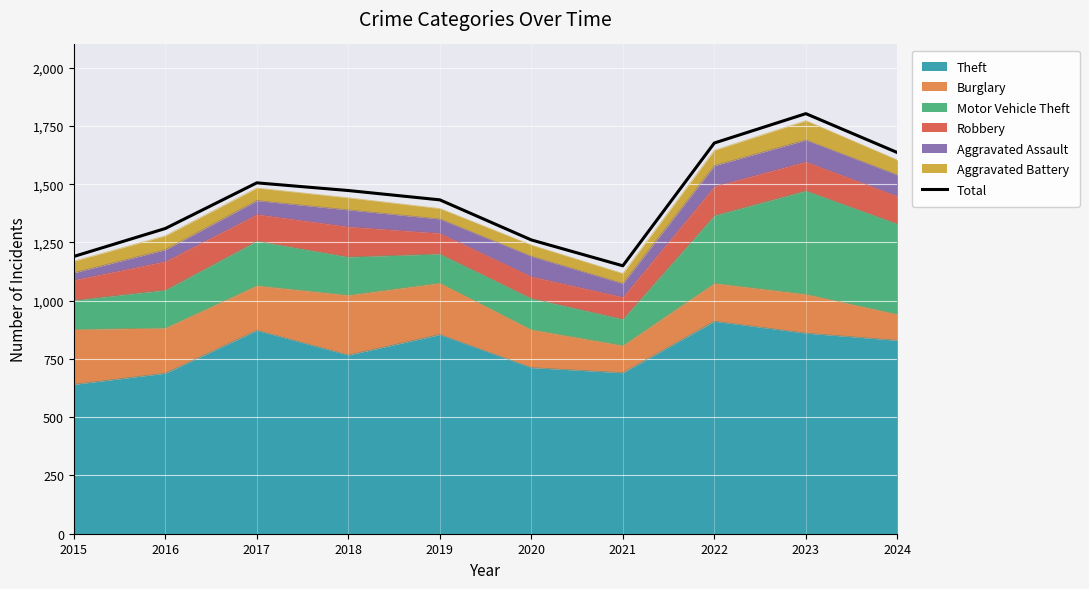

What is the average value?

1444